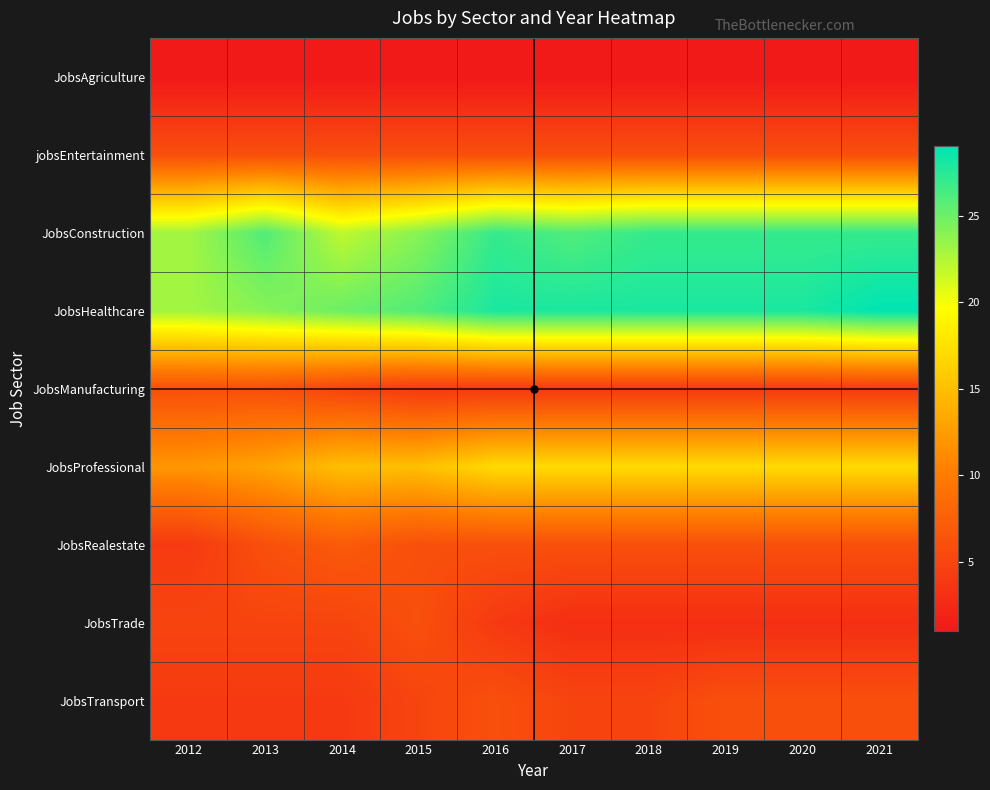

What is the smallest value displayed?

1